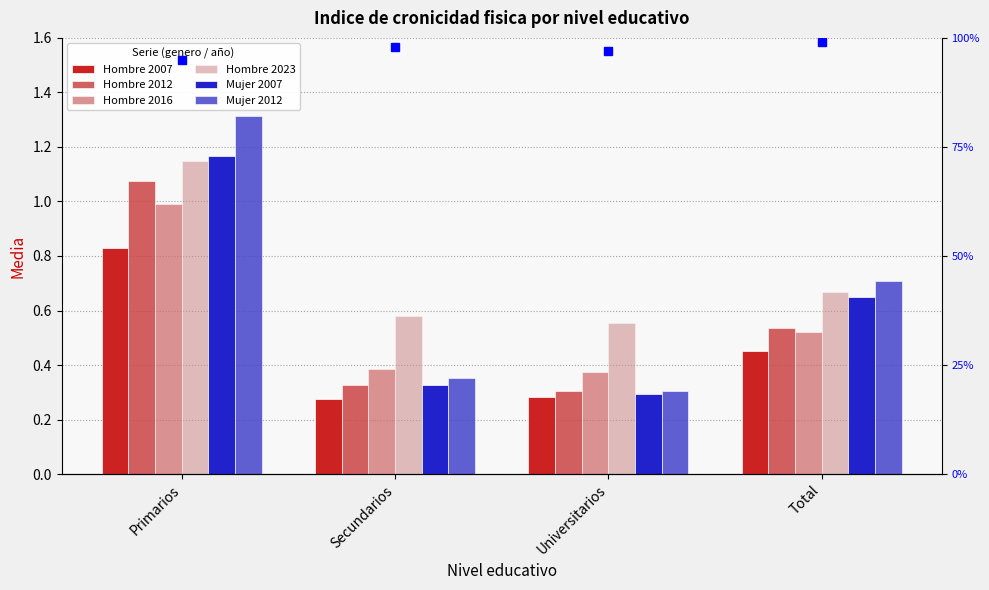

Reading left to right, transcribe all the data shown in this chart.

Hombre 2007: Primarios=0.8	Secundarios=0.3	Universitarios=0.3	Total=0.5
Hombre 2012: Primarios=1.1	Secundarios=0.3	Universitarios=0.3	Total=0.5
Hombre 2016: Primarios=1.0	Secundarios=0.4	Universitarios=0.4	Total=0.5
Hombre 2023: Primarios=1.1	Secundarios=0.6	Universitarios=0.6	Total=0.7
Mujer 2007: Primarios=1.2	Secundarios=0.3	Universitarios=0.3	Total=0.7
Mujer 2012: Primarios=1.3	Secundarios=0.4	Universitarios=0.3	Total=0.7